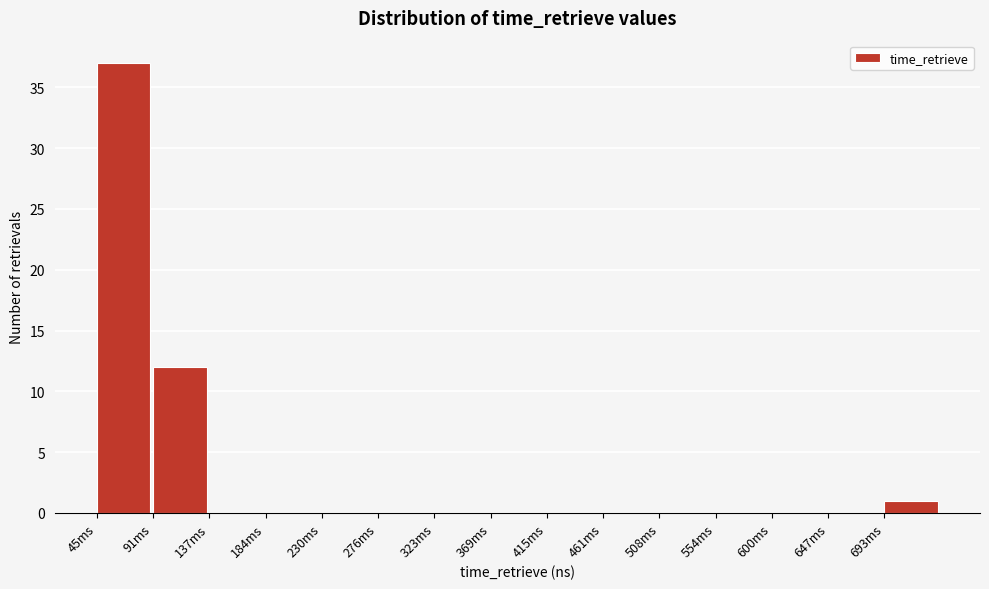

Reading left to right, extract all data points from this chart.

45ms=37	91ms=12	137ms=0	184ms=0	230ms=0	276ms=0	323ms=0	369ms=0	415ms=0	461ms=0	508ms=0	554ms=0	600ms=0	647ms=0	693ms=1